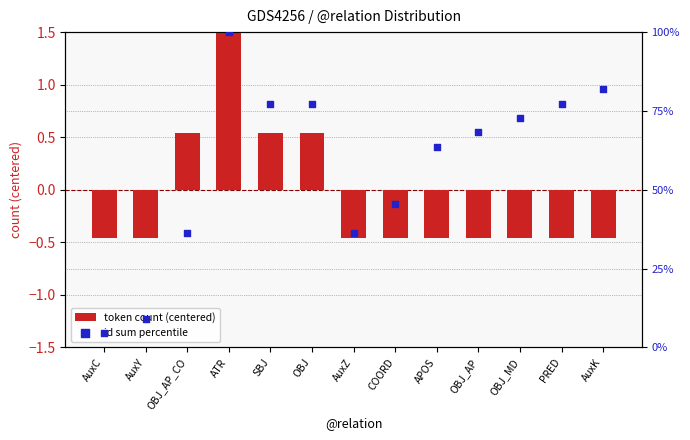

Which series has the largest Y range (max minus min)?

token count (centered)